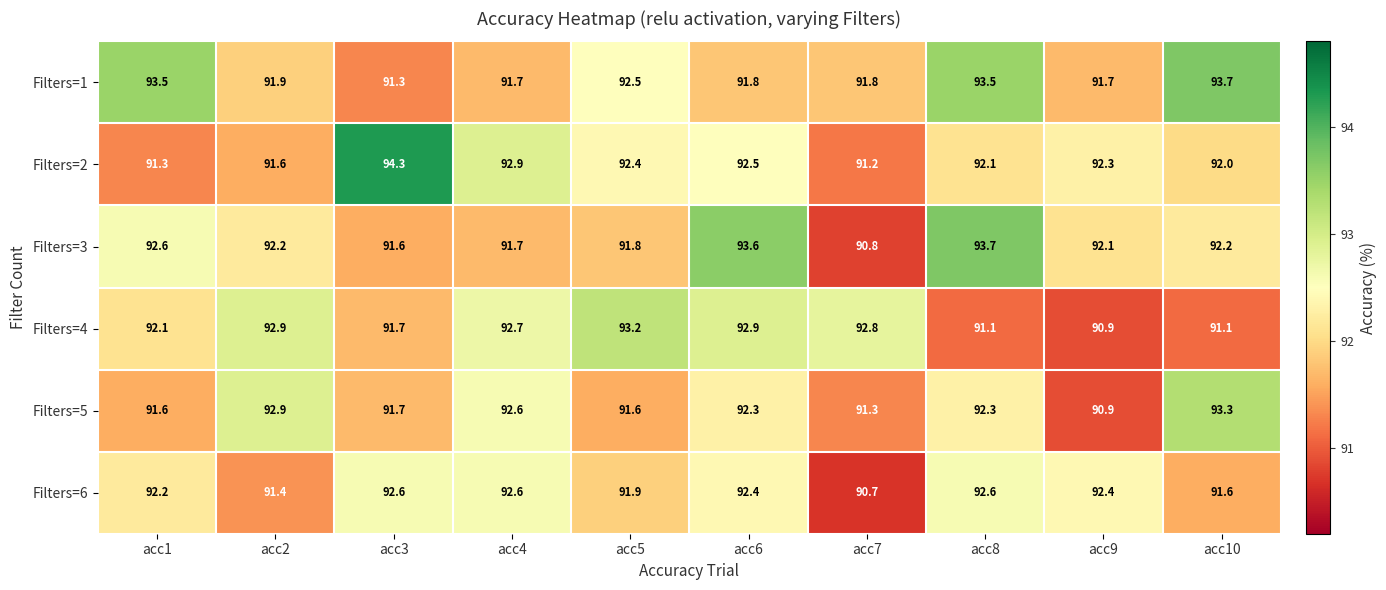

What is the greatest value displayed?

94.3